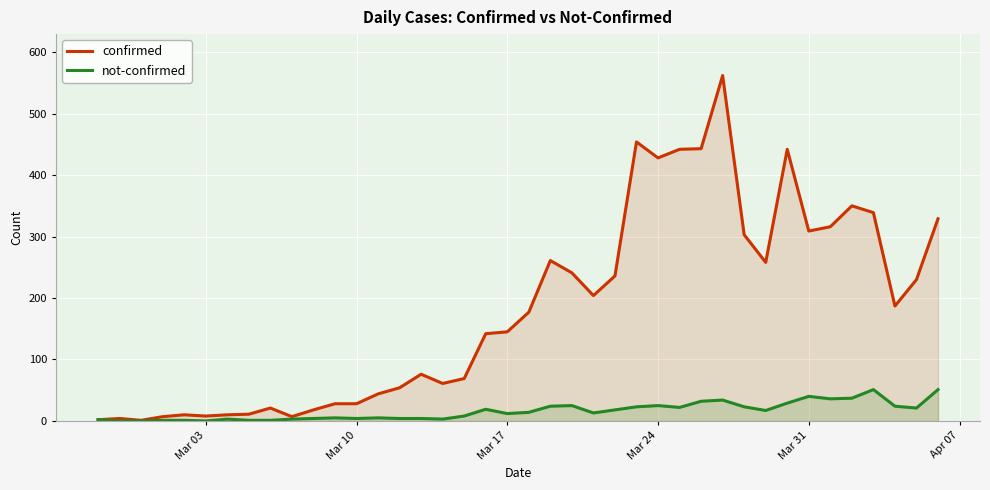

Which series has the largest total across all categories?

confirmed